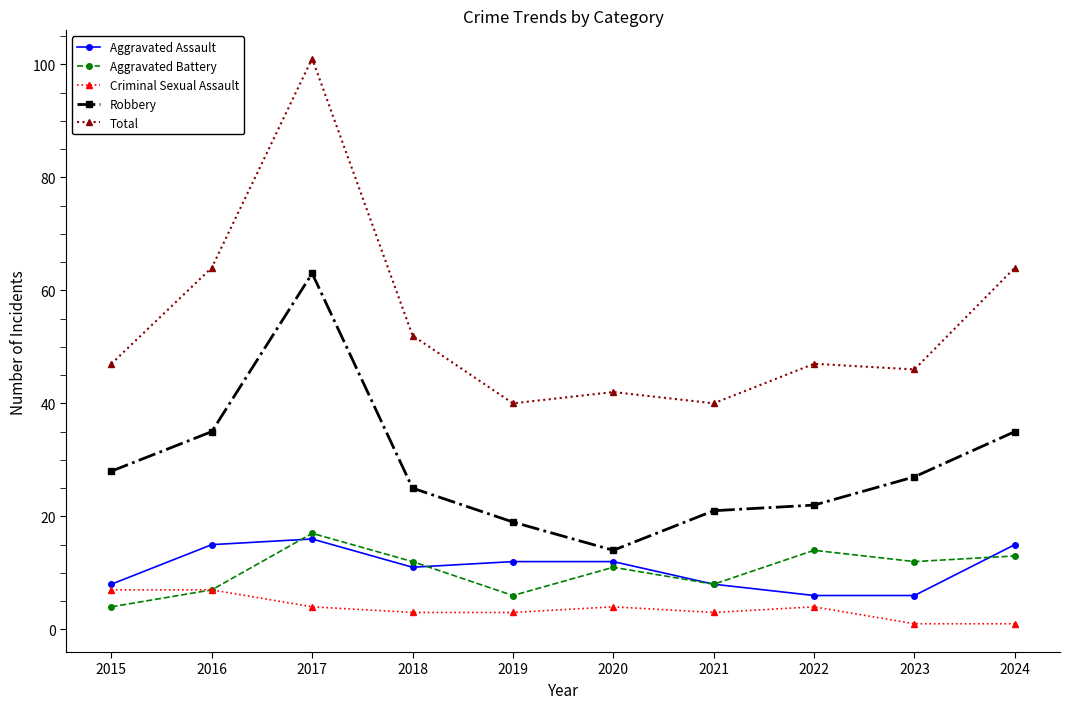

Does the chart have visible grid lines?

No